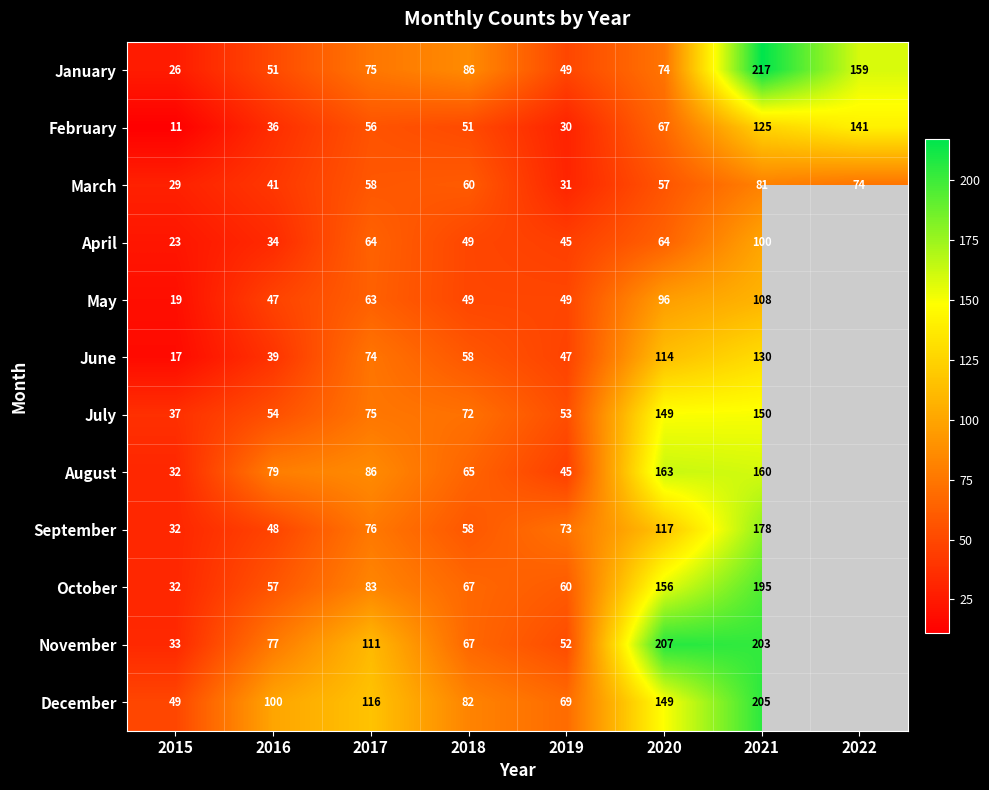

Is the value of June at 2021 greater than the value of March at 2021?

Yes